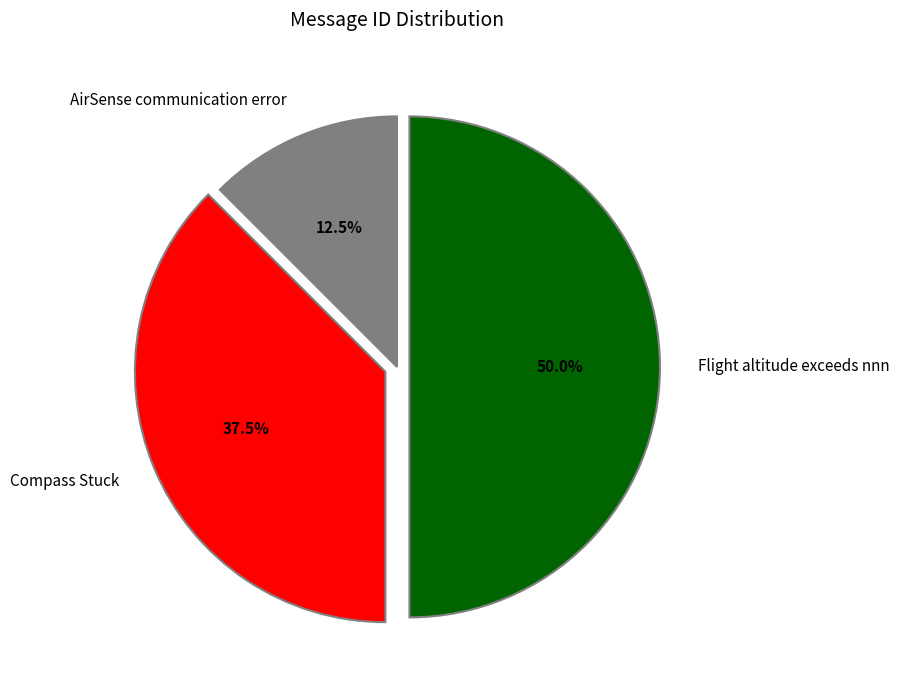

Rank the categories by value from lowest to highest.

AirSense communication error, Compass Stuck, Flight altitude exceeds nnn